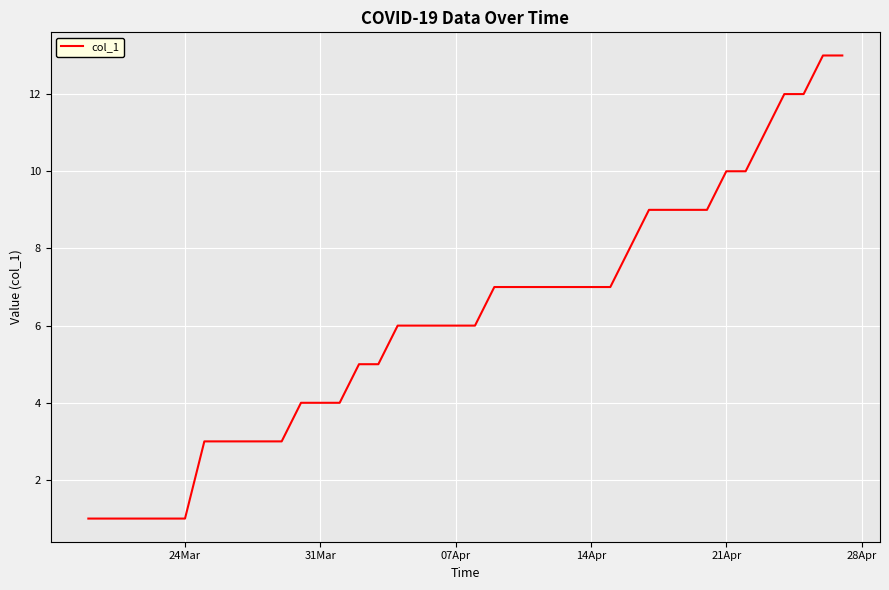

Is this an area chart (filled region under the line)?

No